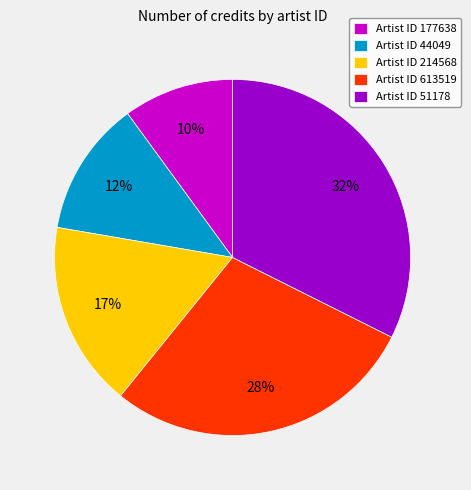

Count the number of slices in the pie.

5